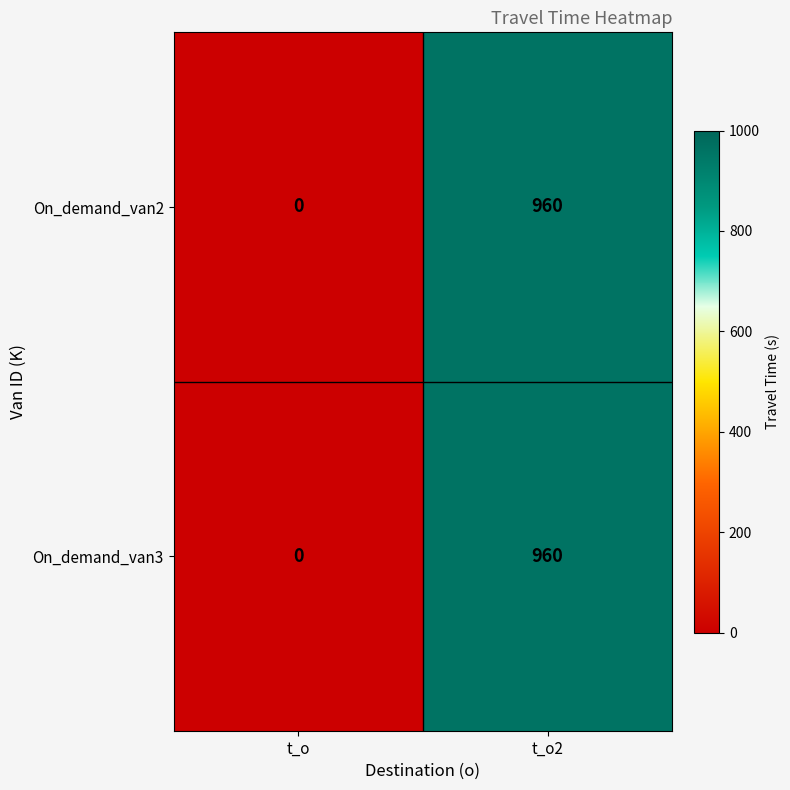

True or false: On_demand_van3 has a value of 960 at t_o2.

True